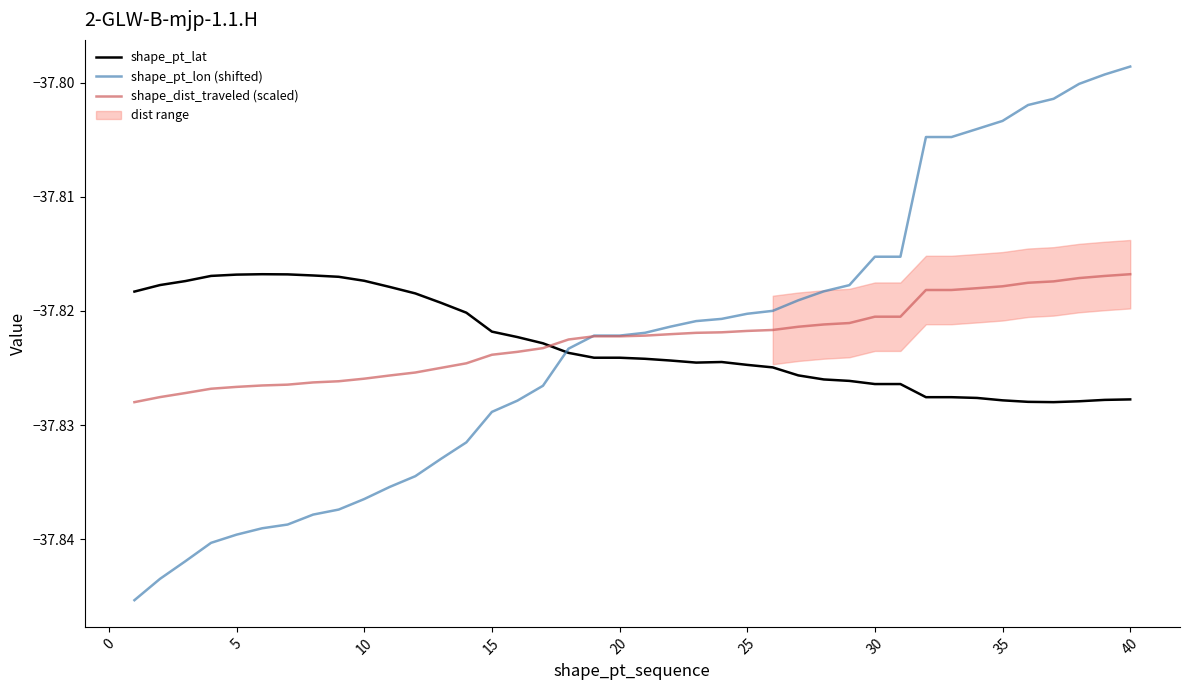

True or false: shape_pt_lon (shifted) and shape_dist_traveled (scaled) intersect in this chart.

True